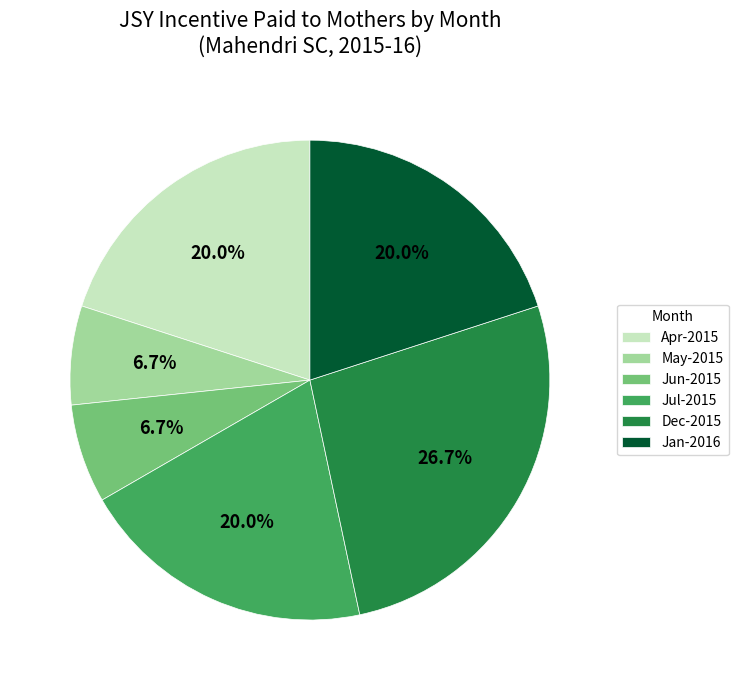

What is the ratio of the value at Jun-2015 to the value at Jul-2015?

0.3